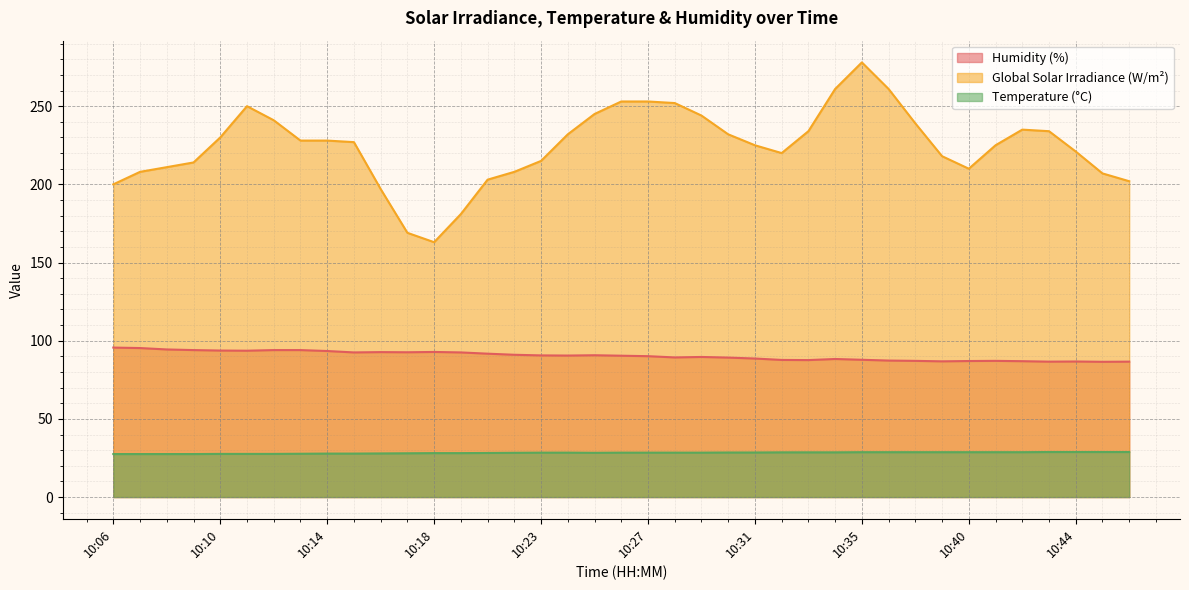

What is the total value across all series at 10:45?

322.3